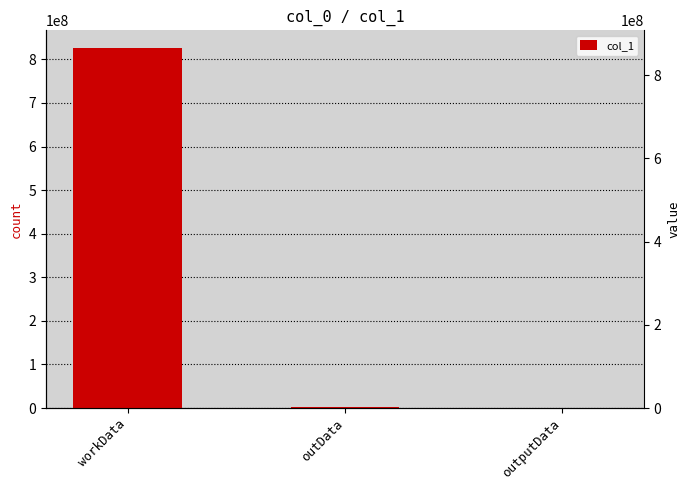

What is the ratio of the value at workData to the value at outputData?

67082.4